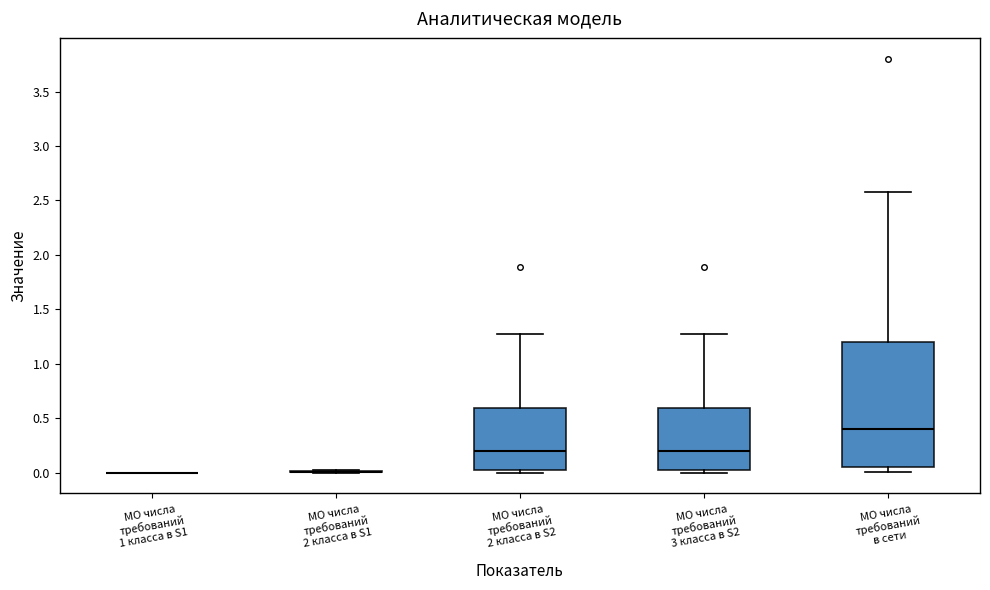

Which box is the tallest, from its lower edge to its upper edge?

МО числа требований в сети